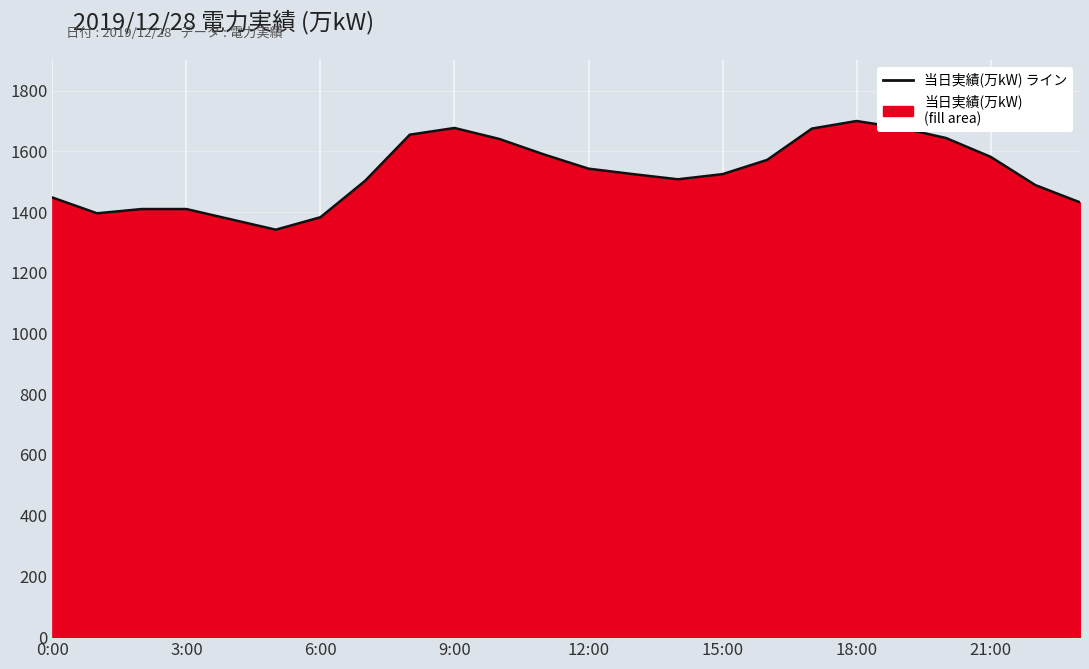

What is the value of the 7th point from the left?

1383